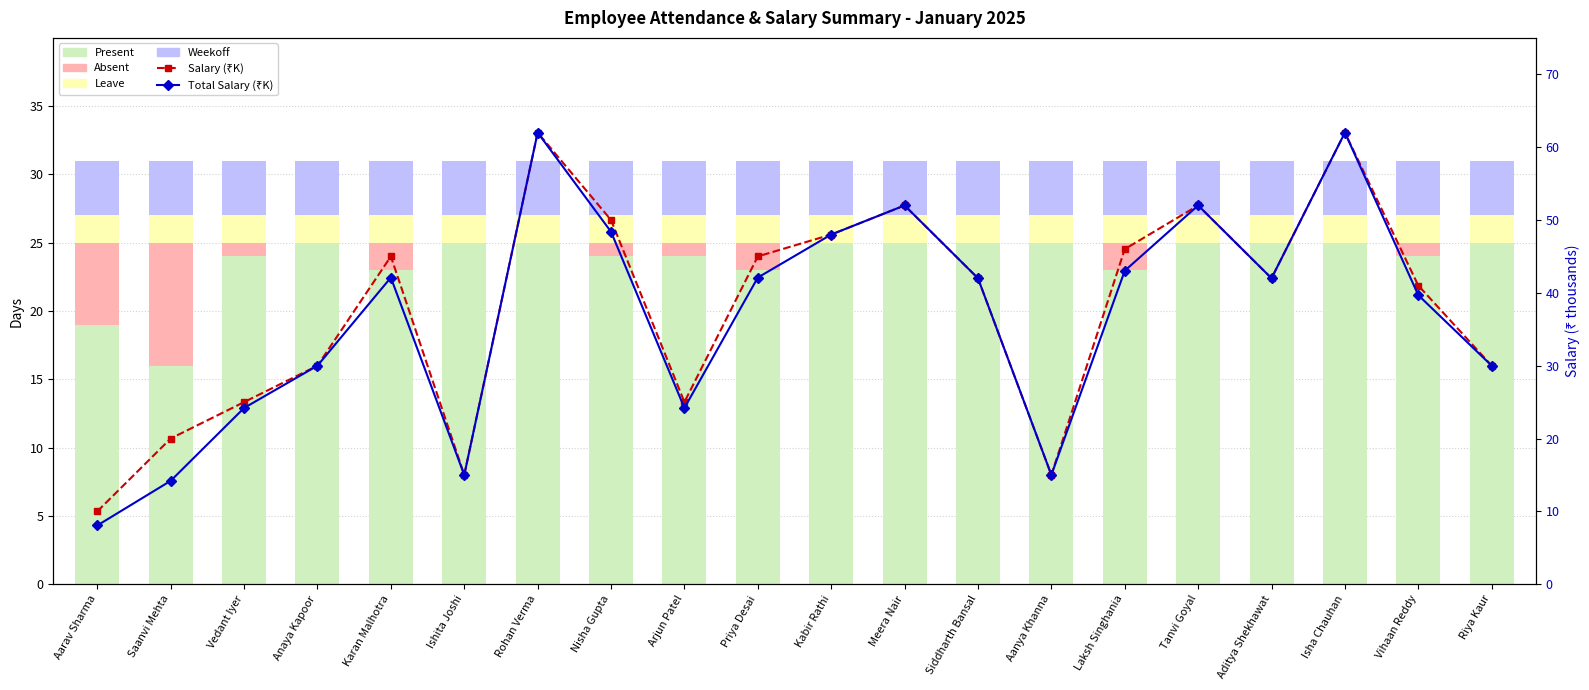

Is the value of Salary (₹K) at Riya Kaur greater than the value of Total Salary (₹K) at Nisha Gupta?

No